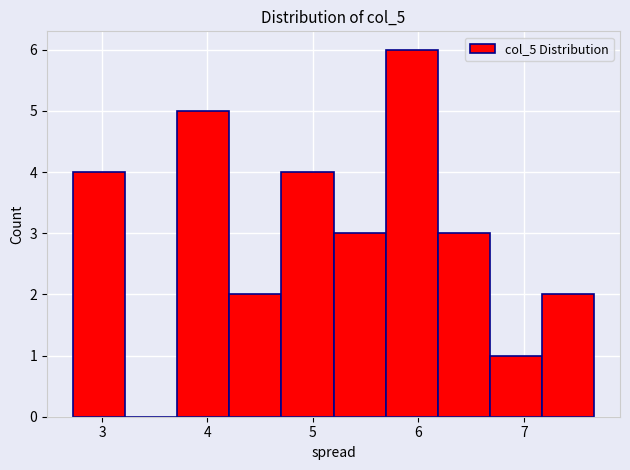

What is the height of the bar covering 4.7 to 5.2 on the x-axis? Neither the bar edges nor the heights are printed on the chart, so give them approximately, as read against the axes.

4